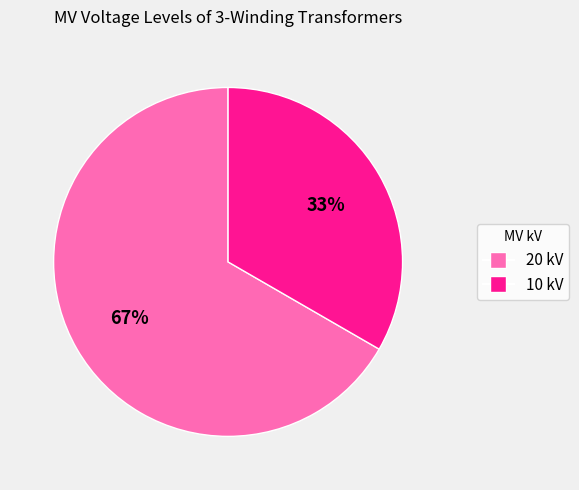

Is there any slice that represents more than half of the pie?

Yes